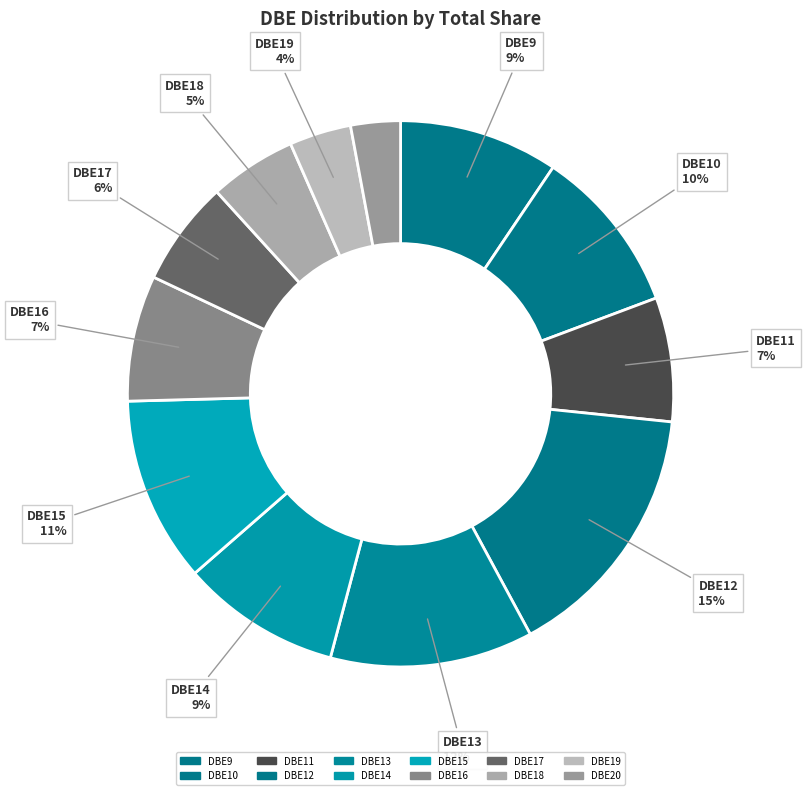

How many segments does this pie chart have?

12